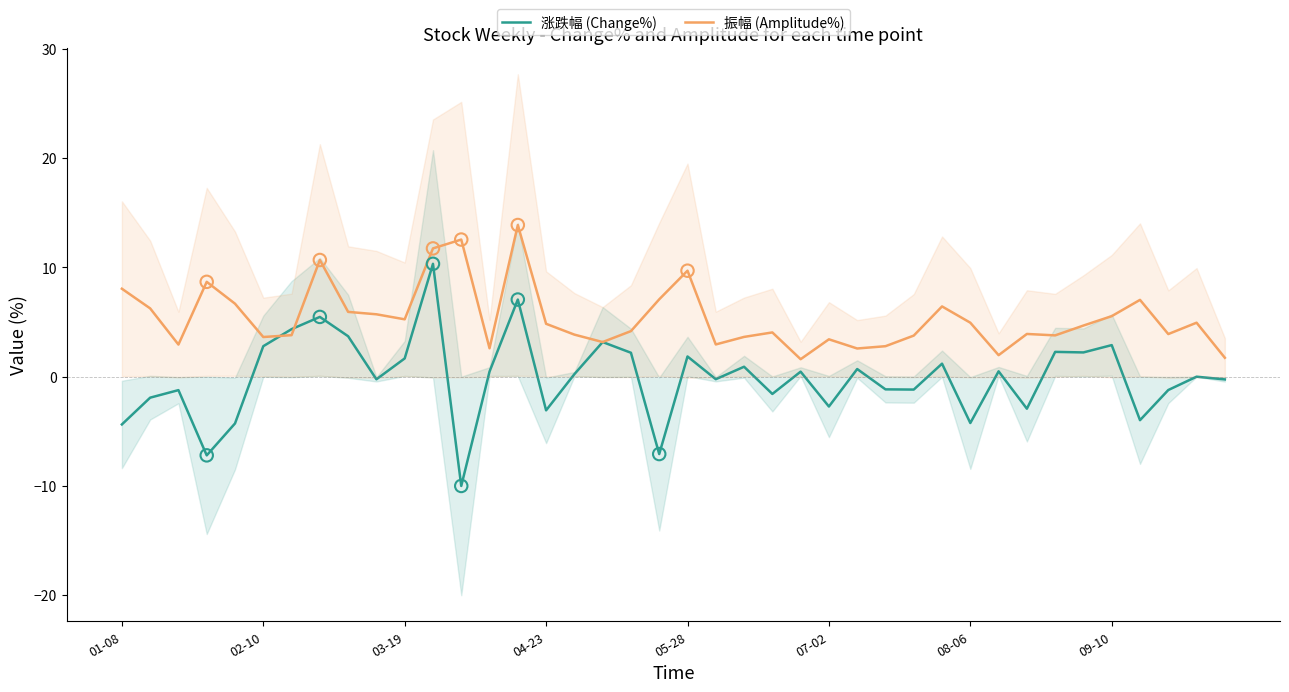

At how many categories does at least one series exceed 8?

7